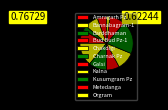

What is the smallest slice in the pie chart?

Orgram